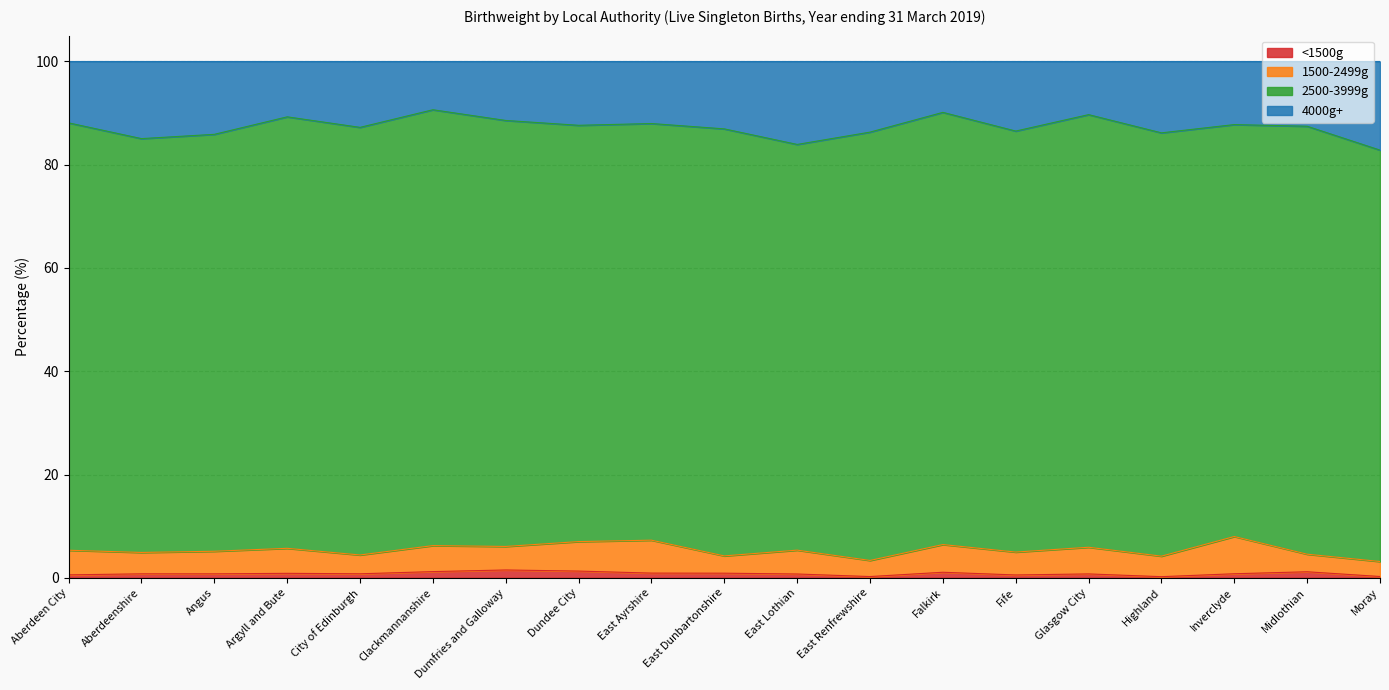

What are all the series names shown in the legend?

<1500g, 1500-2499g, 2500-3999g, 4000g+